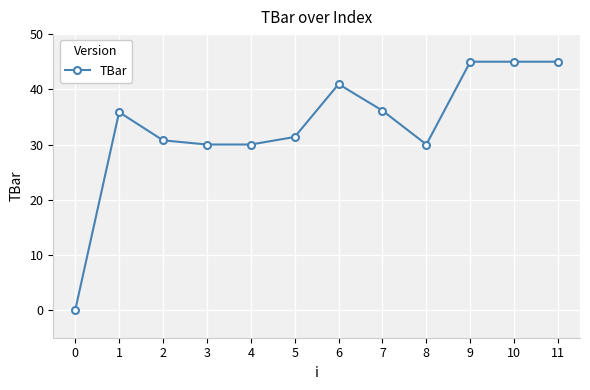

The chart shows a value of 80.2 at 8. True or false?

False